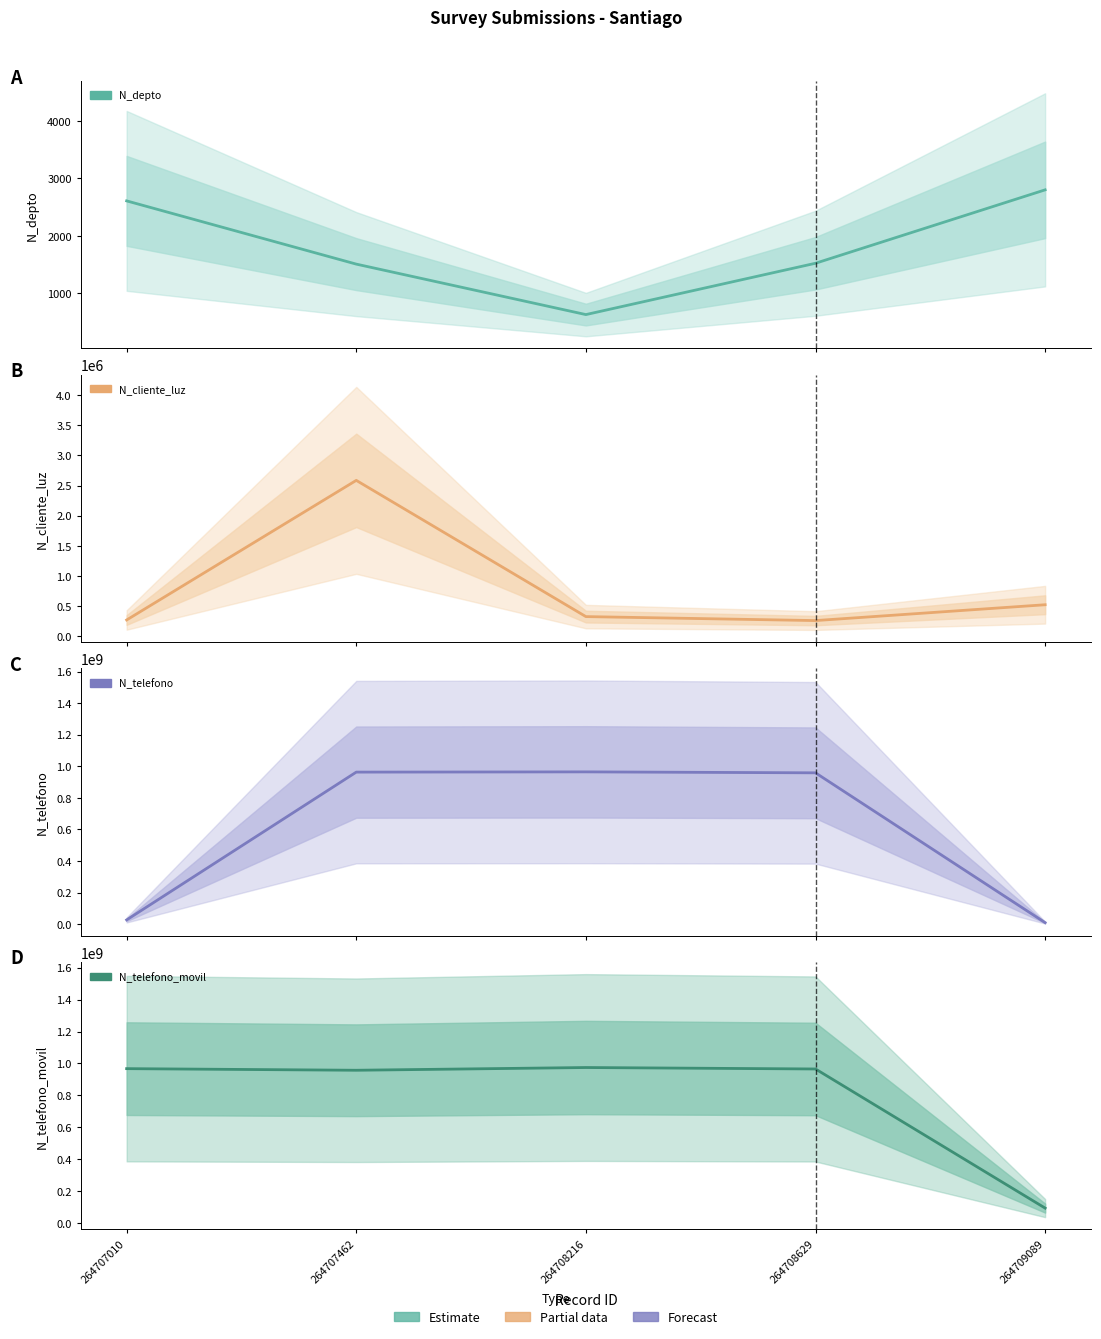

The N_telefono_movil series shows 965423133 at 264708629. True or false?

True